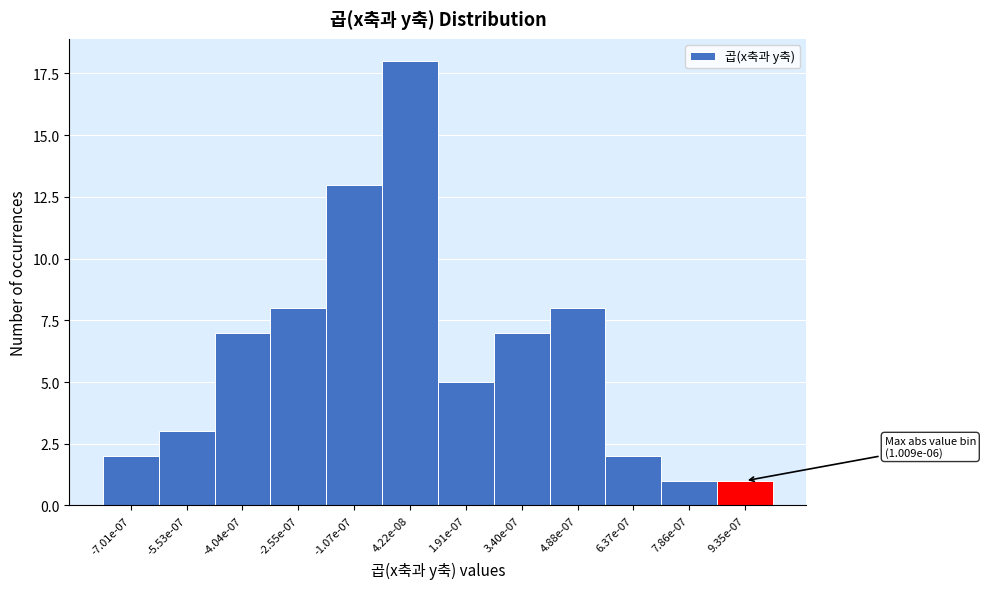

Reading left to right, what are all the values shown in this chart?

2	3	7	8	13	18	5	7	8	2	1	1